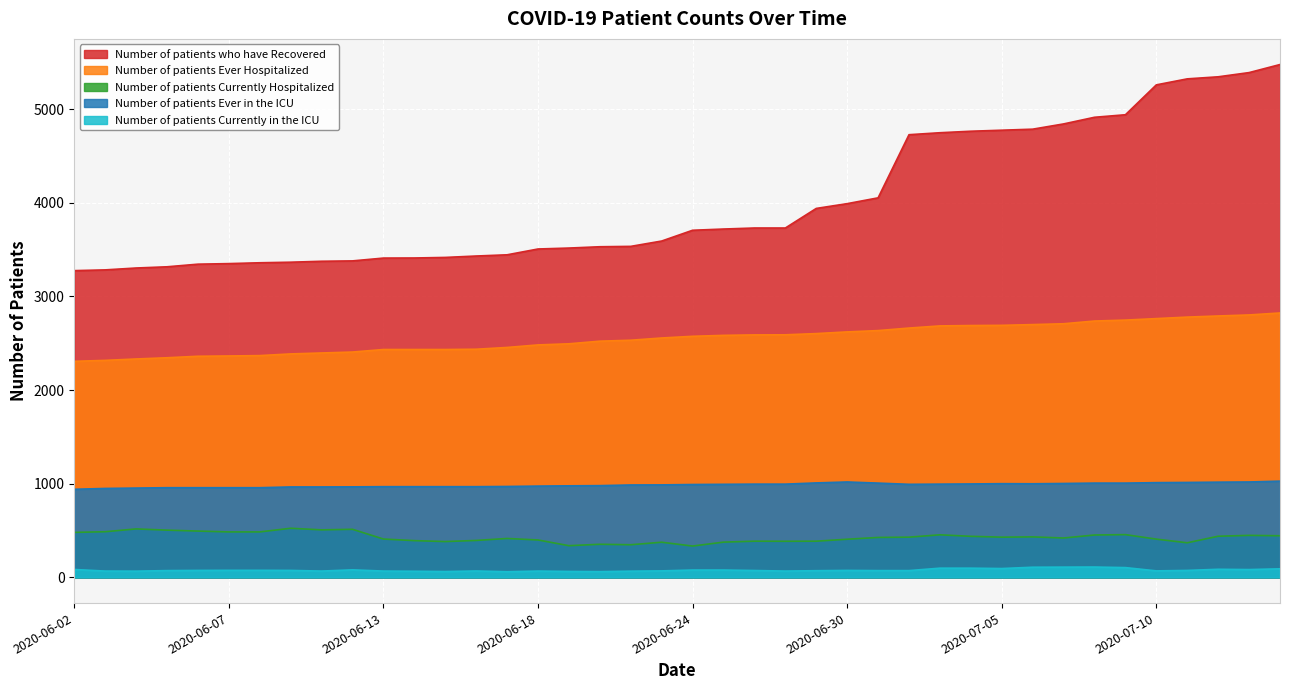

Is it true that Number of patients Currently in the ICU equals 90 at 2020-06-10?

False